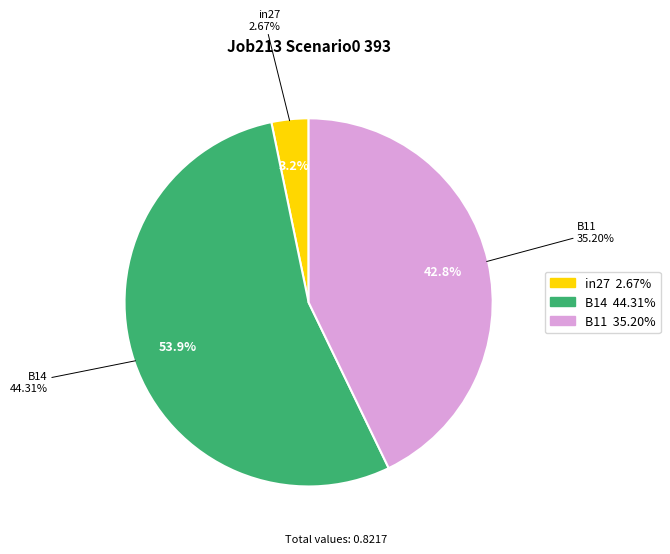

To the nearest percent, what is the combined percentage of B14 and B11?

97%